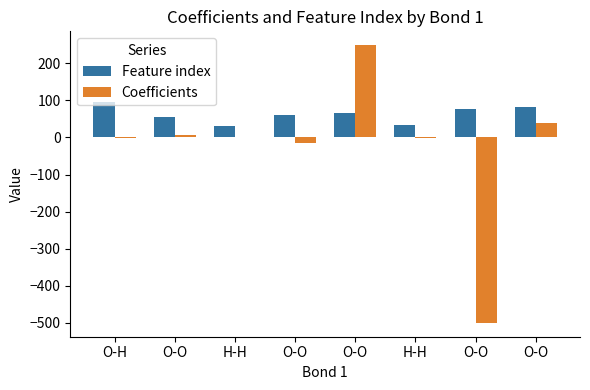

The value of Feature index at O-O is 77.0. True or false?

True